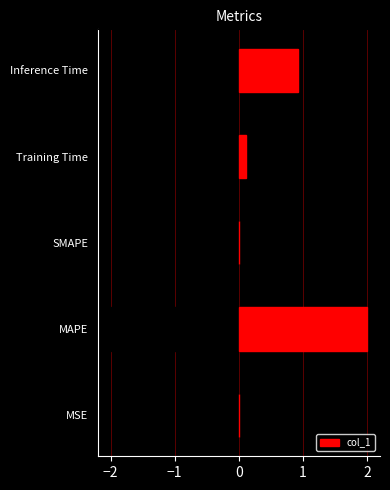

Rank the categories by value from lowest to highest.

SMAPE, MSE, Training Time, Inference Time, MAPE